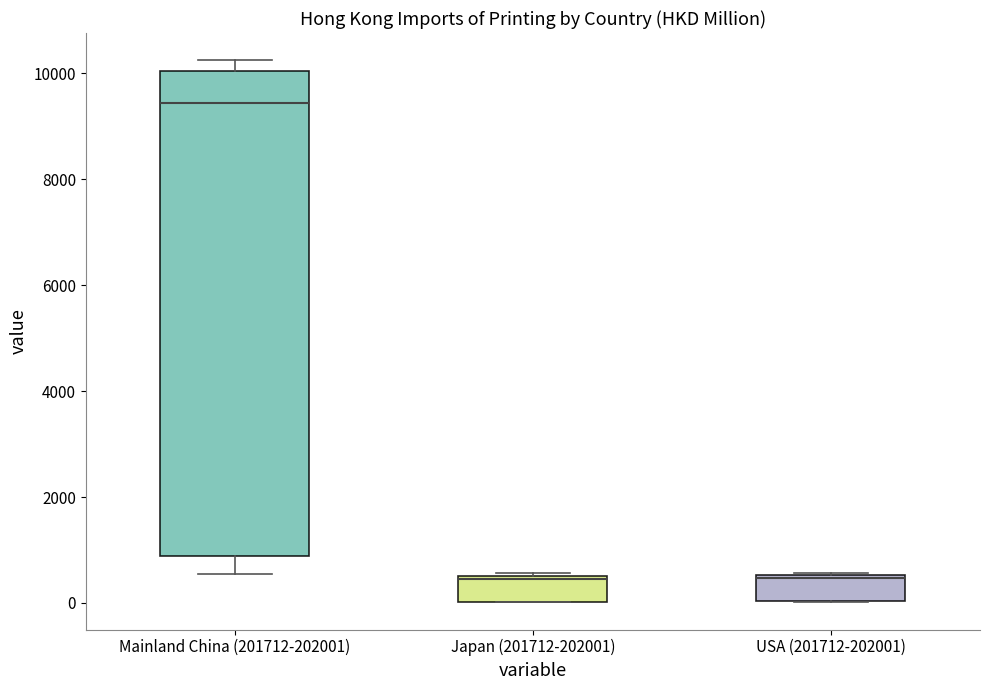

Comparing the boxes themselves (not the whiskers), which one is the tallest?

Mainland China (201712-202001)